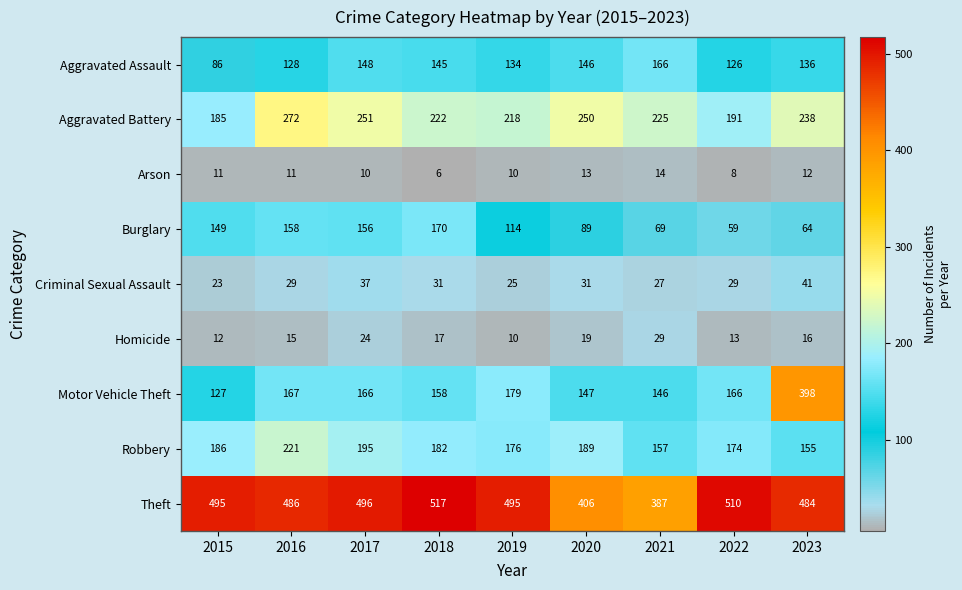

What is the difference between the second highest and minimum values in the Motor Vehicle Theft series?

52